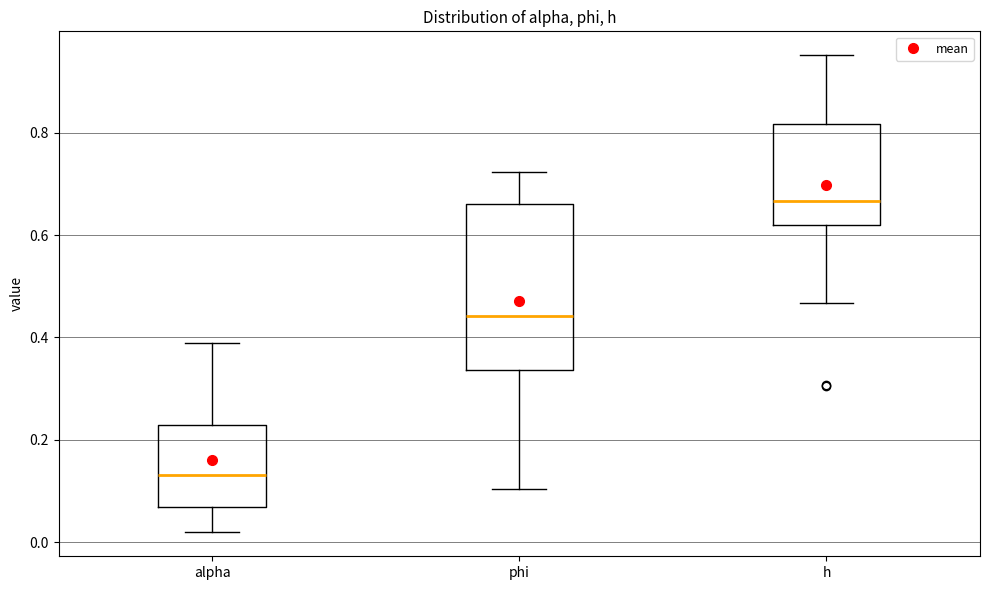

Reading left to right, read every box against the y-axis: the position of its median line, the range the box covers, and the ends of its whiskers. The values are not printed on the chart, so give them approximately, as read against the axis.

alpha: median 0.14, box 0.06 to 0.22, whiskers 0.02 to 0.38
phi: median 0.44, box 0.34 to 0.66, whiskers 0.10 to 0.72
h: median 0.66, box 0.62 to 0.82, whiskers 0.46 to 0.96